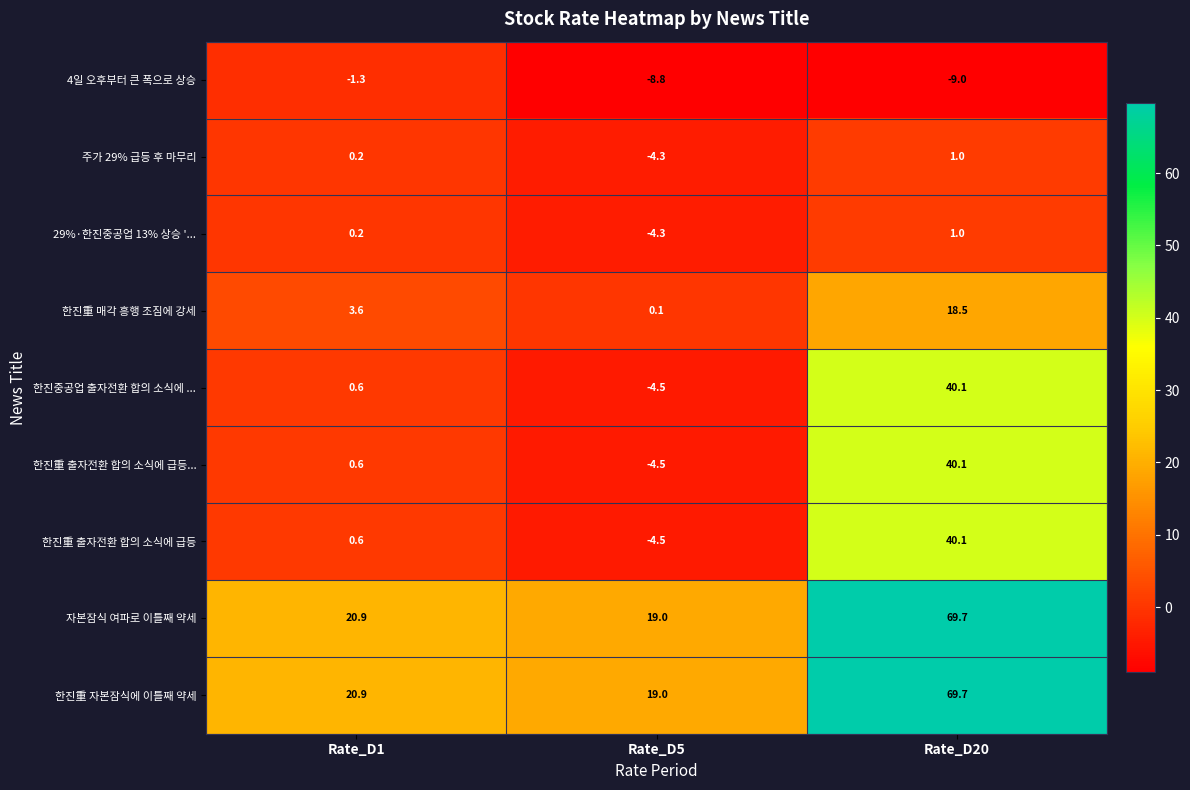

List the labels in order of 한진重 출자전환 합의 소식에 급등... value, smallest first.

Rate_D5, Rate_D1, Rate_D20